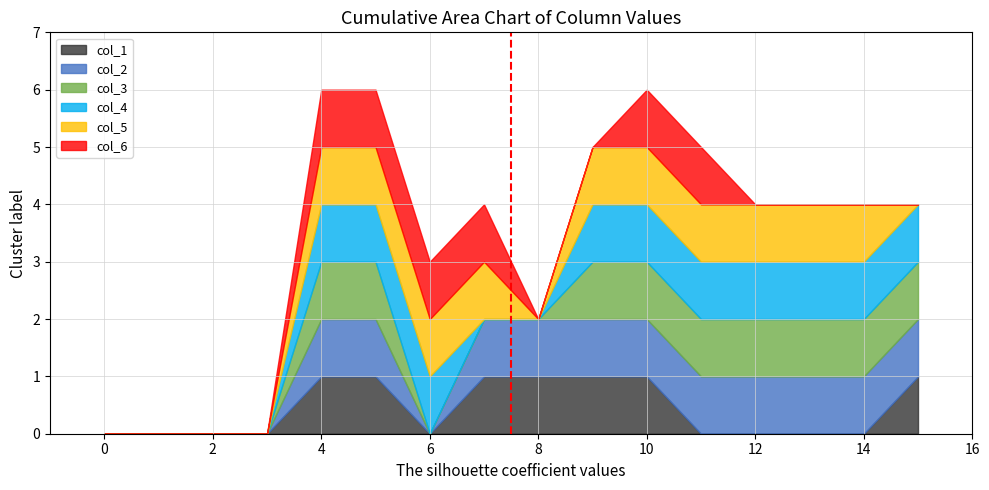

Reading left to right, transcribe all the data shown in this chart.

col_1: 0=0	1=0	2=0	3=0	4=1	5=1	6=0	7=1	8=1	9=1	10=1	11=0	12=0	13=0	14=0	15=1
col_2: 0=0	1=0	2=0	3=0	4=1	5=1	6=0	7=1	8=1	9=1	10=1	11=1	12=1	13=1	14=1	15=1
col_3: 0=0	1=0	2=0	3=0	4=1	5=1	6=0	7=0	8=0	9=1	10=1	11=1	12=1	13=1	14=1	15=1
col_4: 0=0	1=0	2=0	3=0	4=1	5=1	6=1	7=0	8=0	9=1	10=1	11=1	12=1	13=1	14=1	15=1
col_5: 0=0	1=0	2=0	3=0	4=1	5=1	6=1	7=1	8=0	9=1	10=1	11=1	12=1	13=1	14=1	15=0
col_6: 0=0	1=0	2=0	3=0	4=1	5=1	6=1	7=1	8=0	9=0	10=1	11=1	12=0	13=0	14=0	15=0